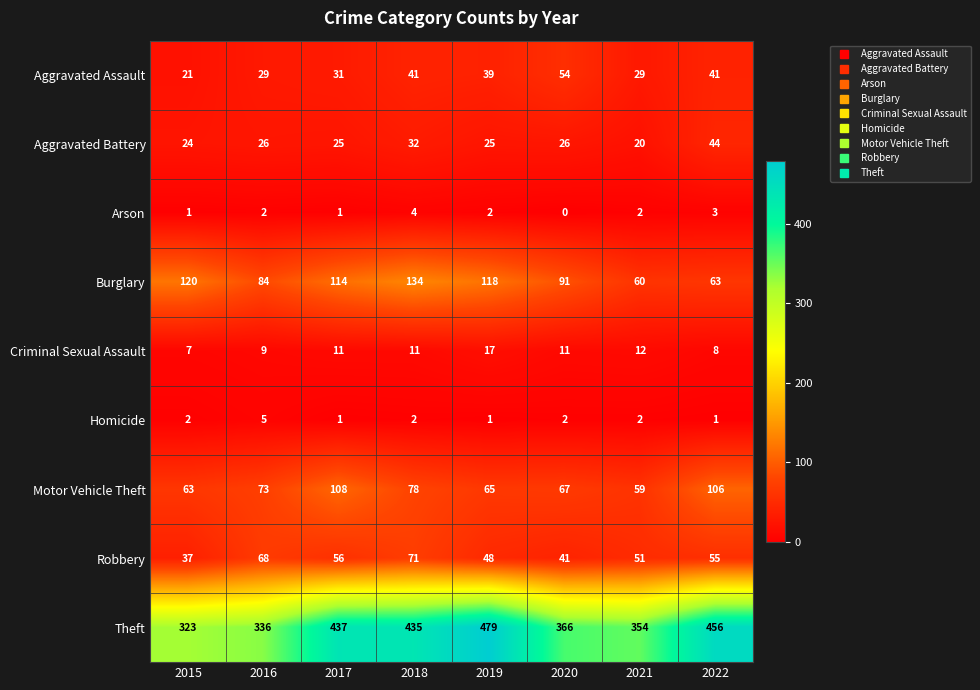

At which category is the sum across all series the highest?

2018